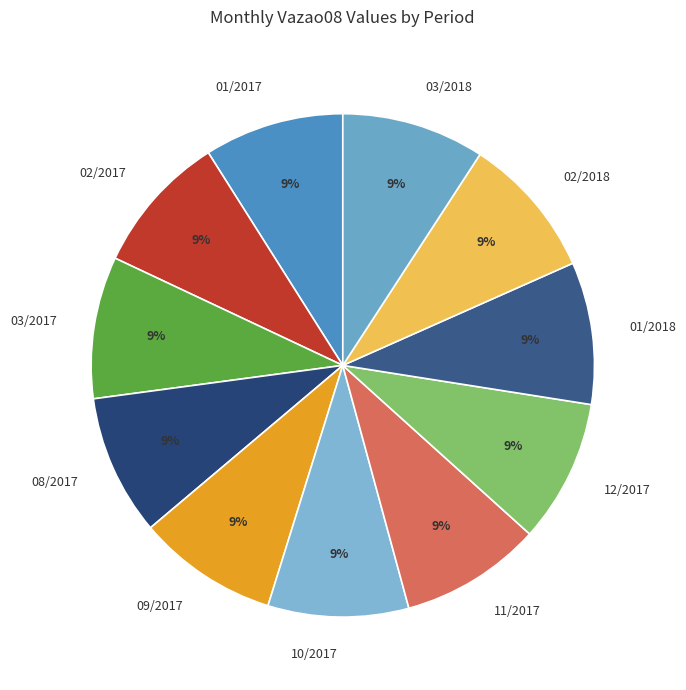

What percentage is the 02/2017 slice, to the nearest percent?

9%